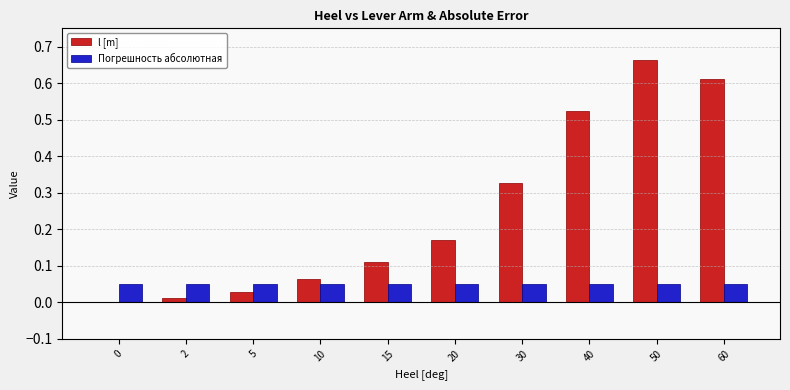

How many data points does each series have?

10